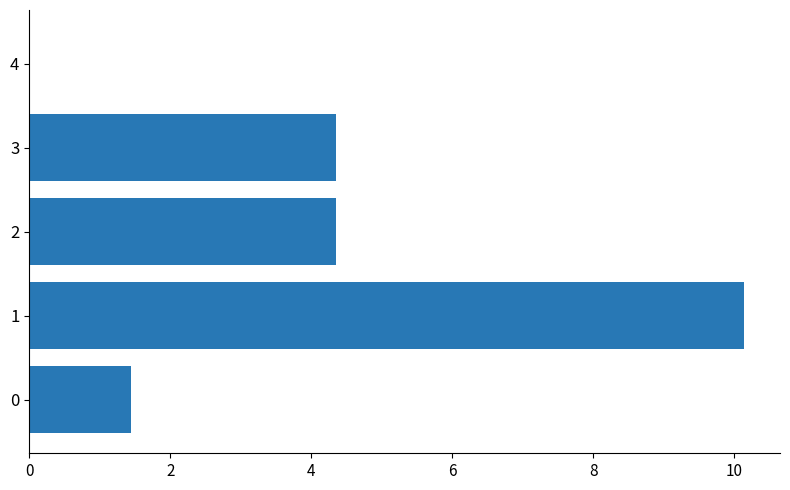

Is it true that the value at 2 is 1.8?

False